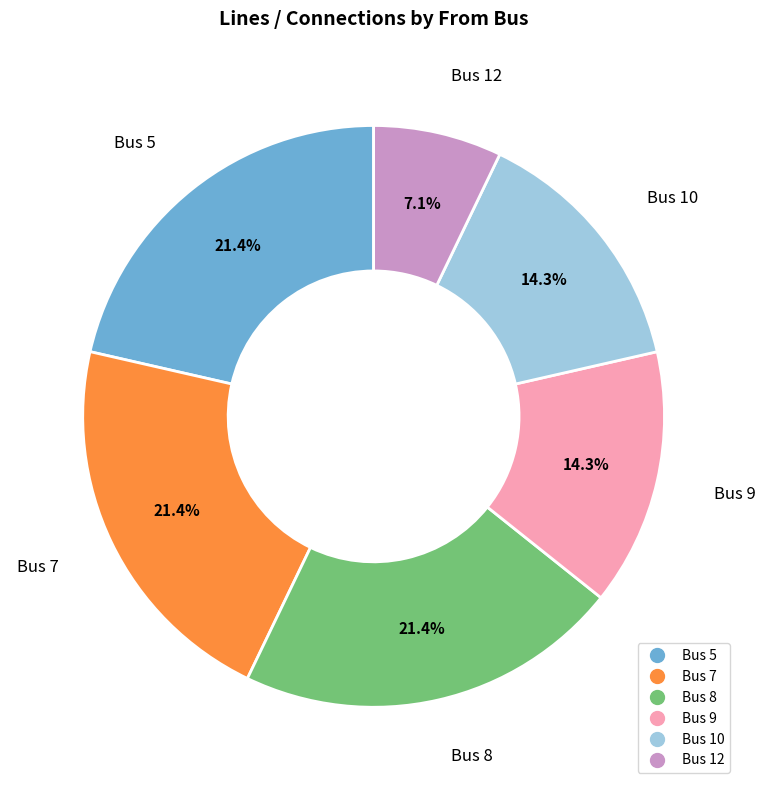

Does any single category account for the majority?

No